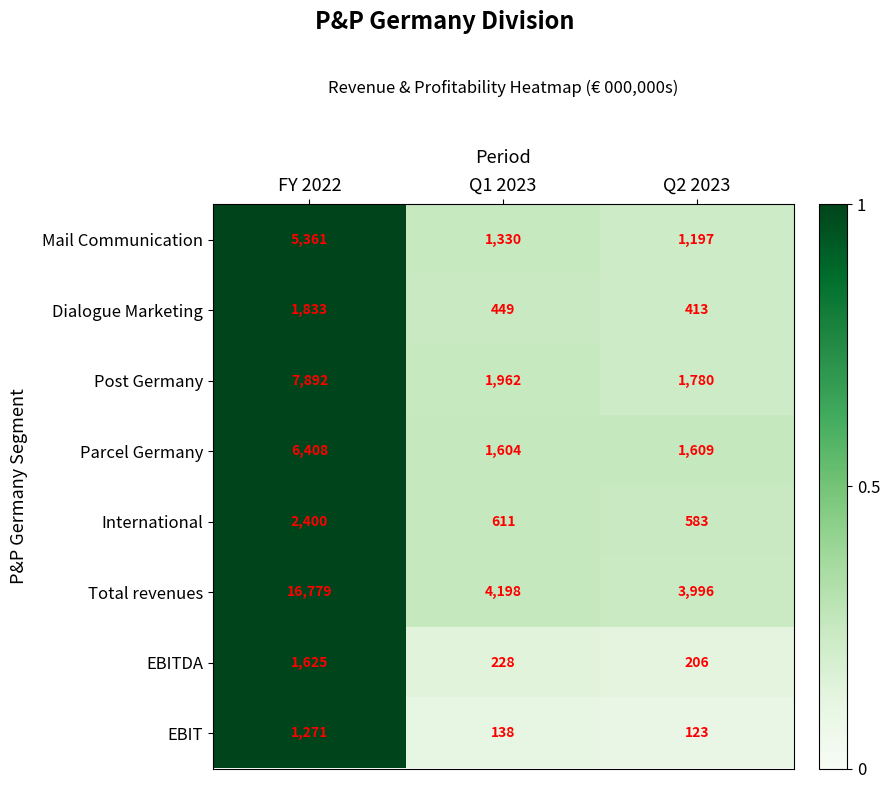

List the series in order of their peak value, lowest first.

EBIT, EBITDA, Dialogue Marketing, International, Mail Communication, Parcel Germany, Post Germany, Total revenues